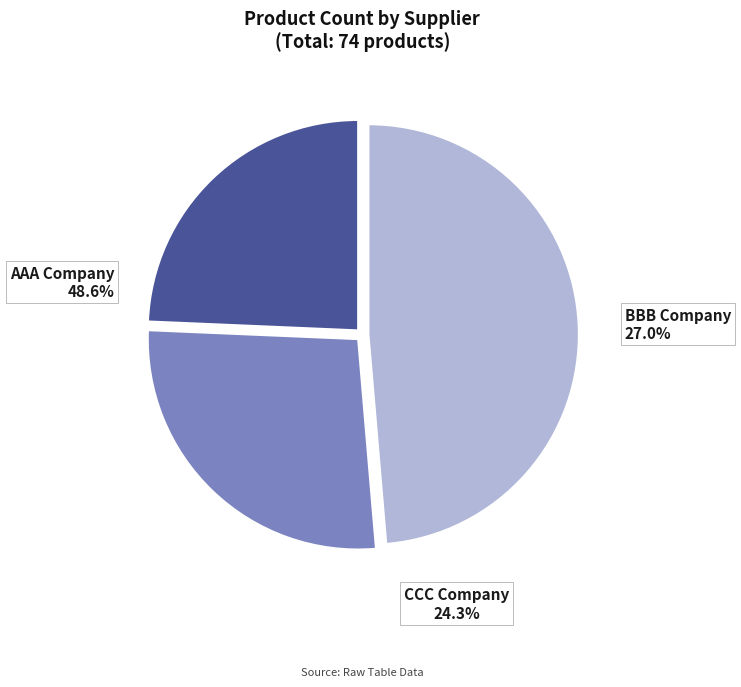

To the nearest percent, what portion does BBB Company represent?

27%